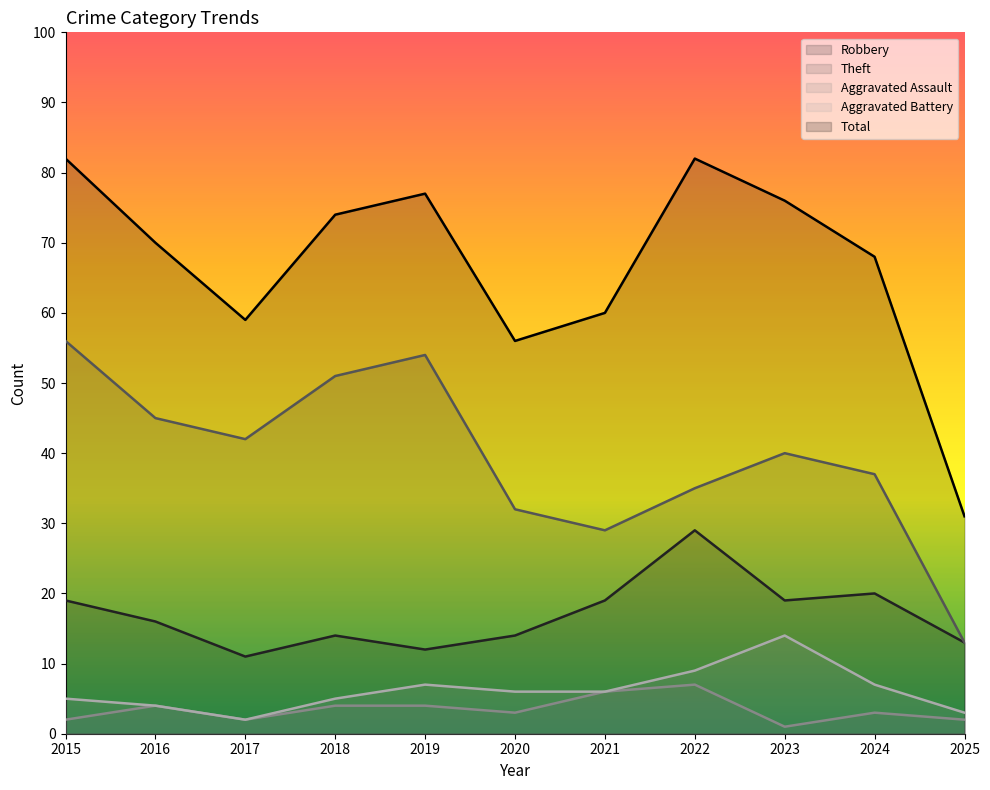

True or false: Robbery and Aggravated Battery intersect in this chart.

False